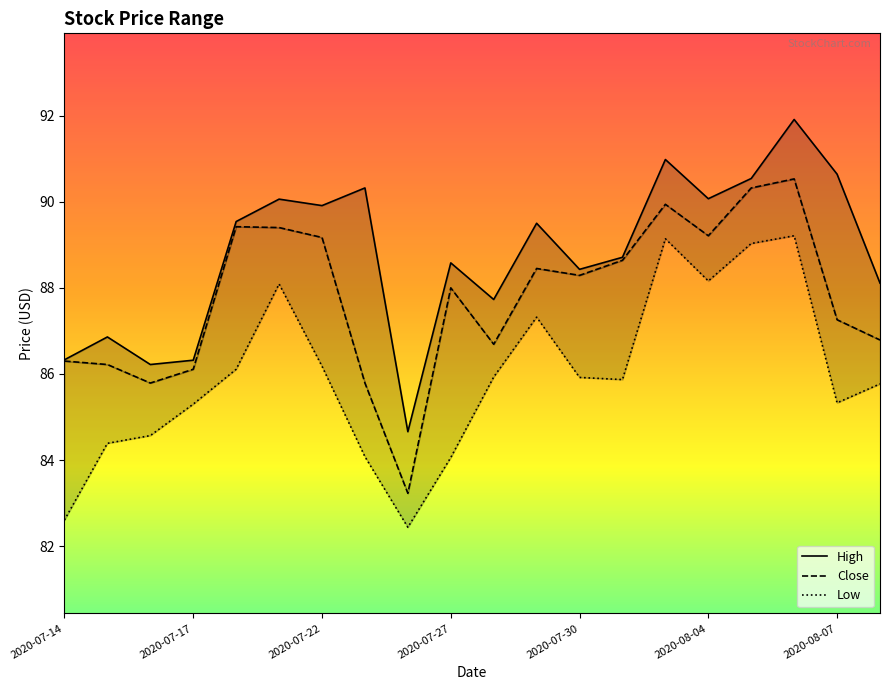

What is the difference between the second highest and minimum values in the Low series?

6.7